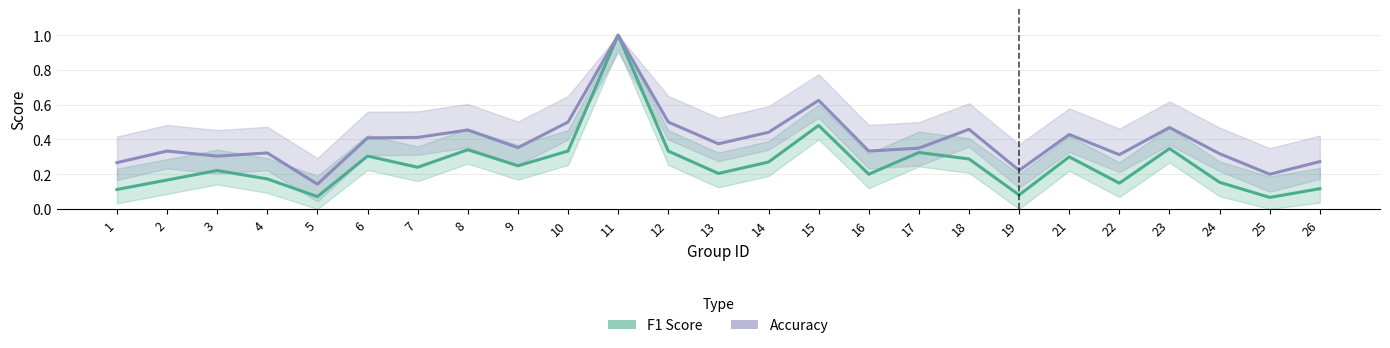

What is the minimum value shown in the chart?

0.1